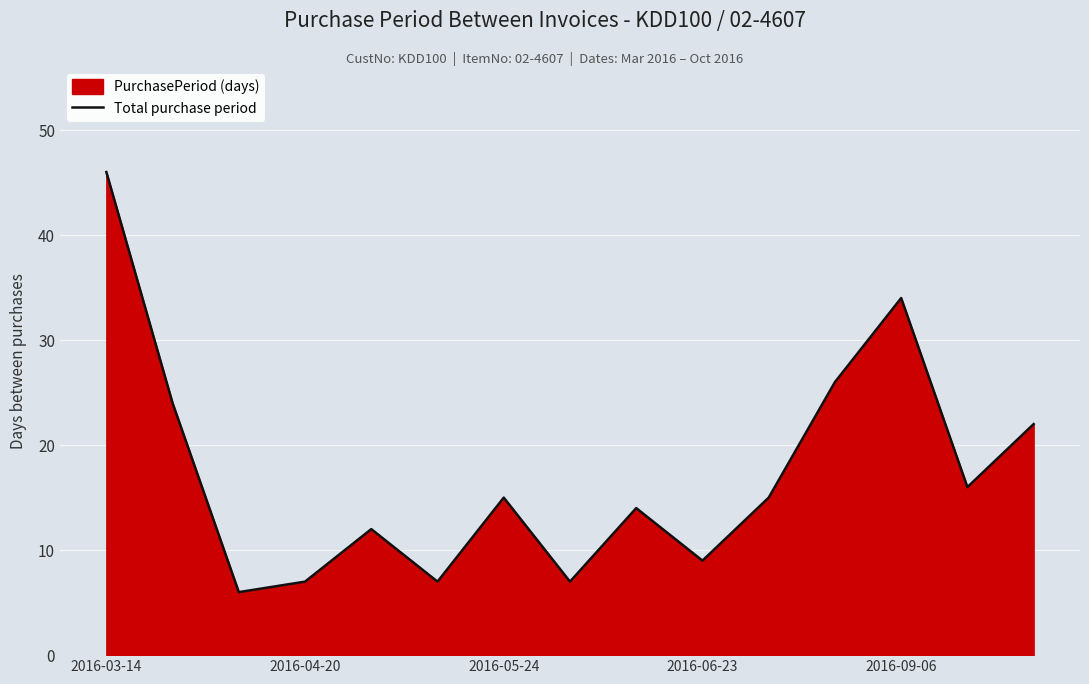

Reading left to right, list all the values displayed in this chart.

46	24	6	7	12	7	15	7	14	9	15	26	34	16	22